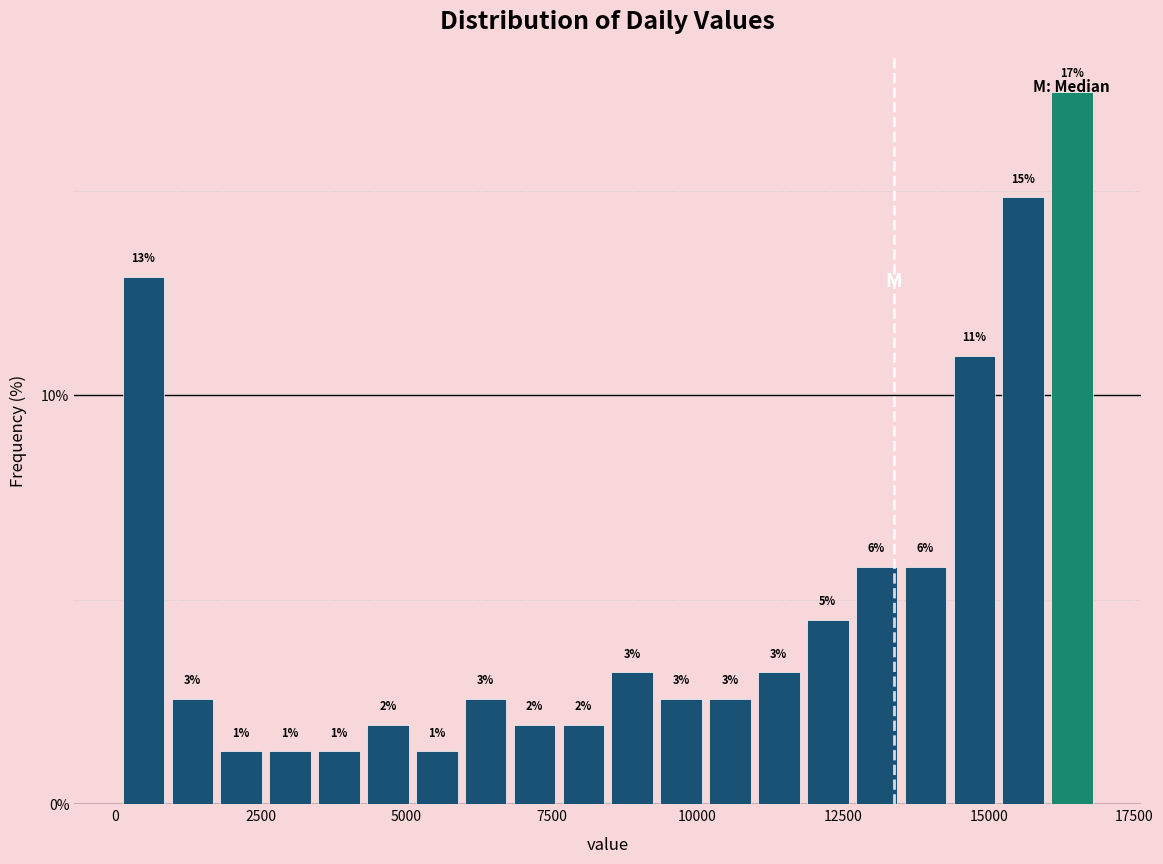

Around what value on the x-axis is the tallest bar? Give the approximate position of its centre, as read against the axis.

16500